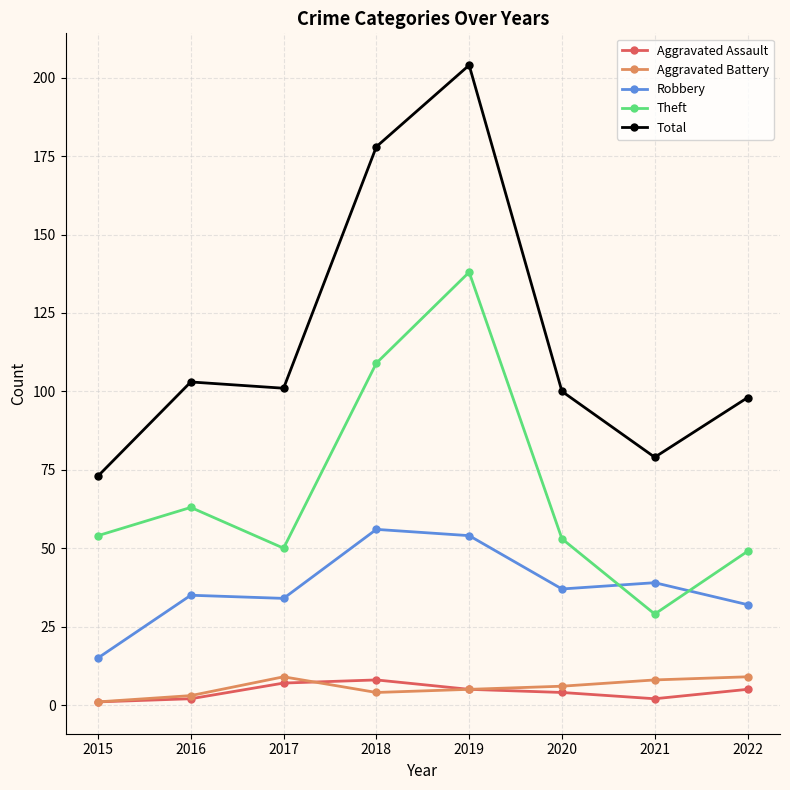

The value of Theft at 2017 is 87. True or false?

False